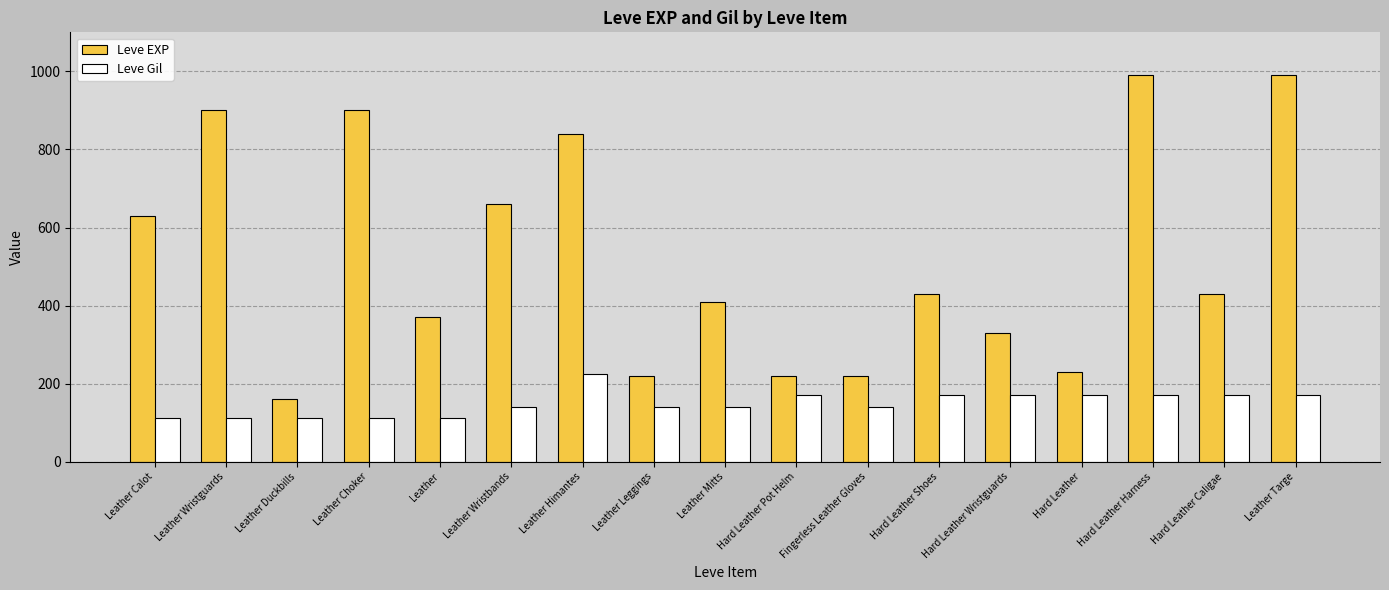

What is the sum of the Leve EXP values at Leather Himantes and Leather Targe?

1830